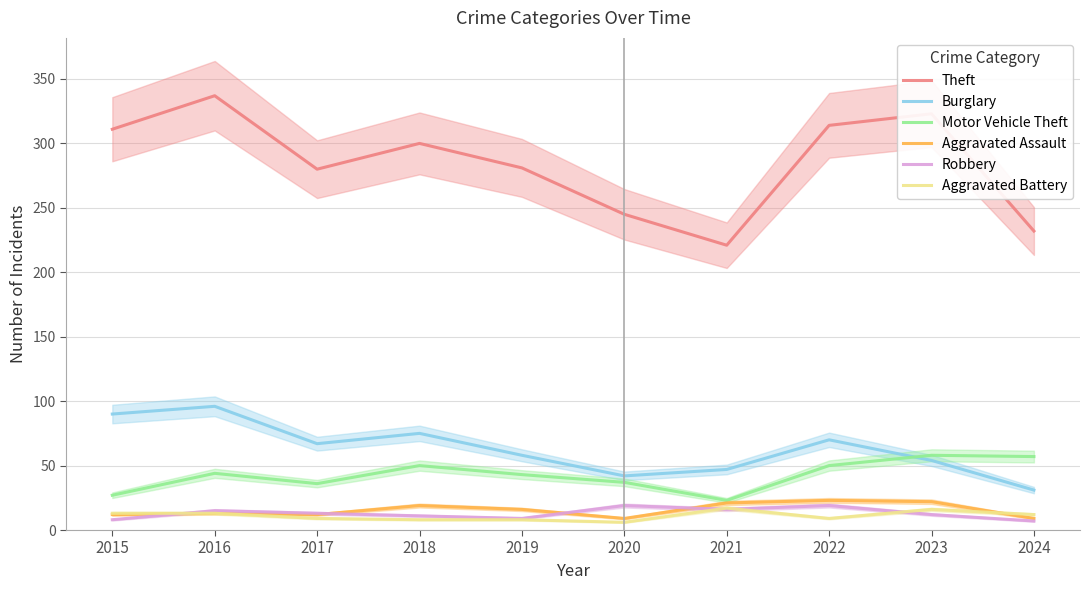

At which category does the chart reach its peak across all series?

2016